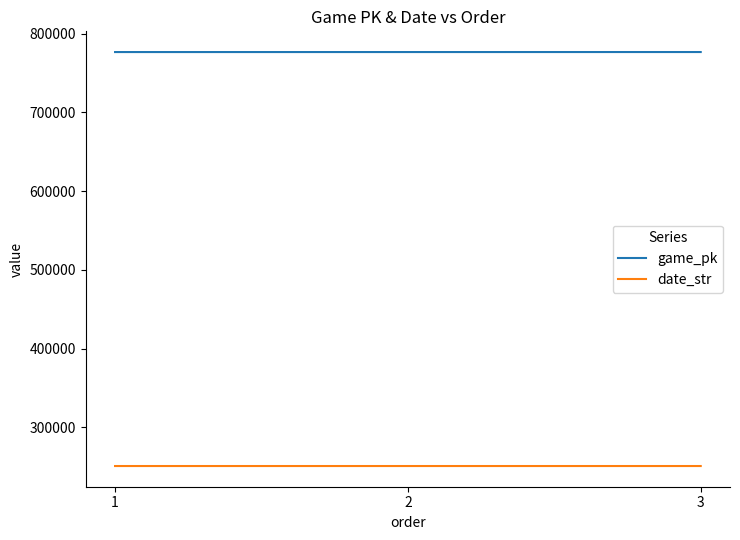

What is the spread (max minus min) of values at 2?

525756